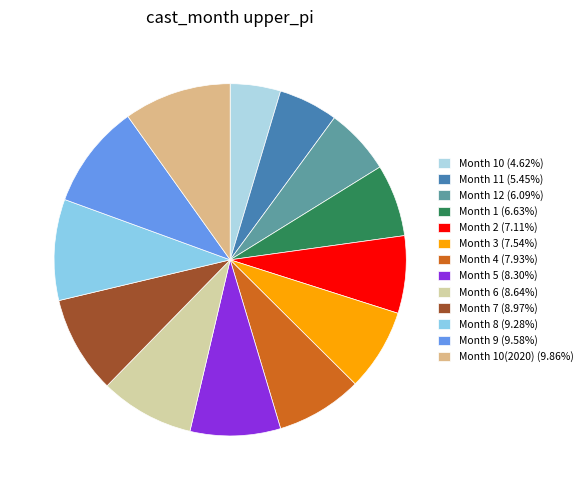

Which category has the smallest portion of the pie?

10